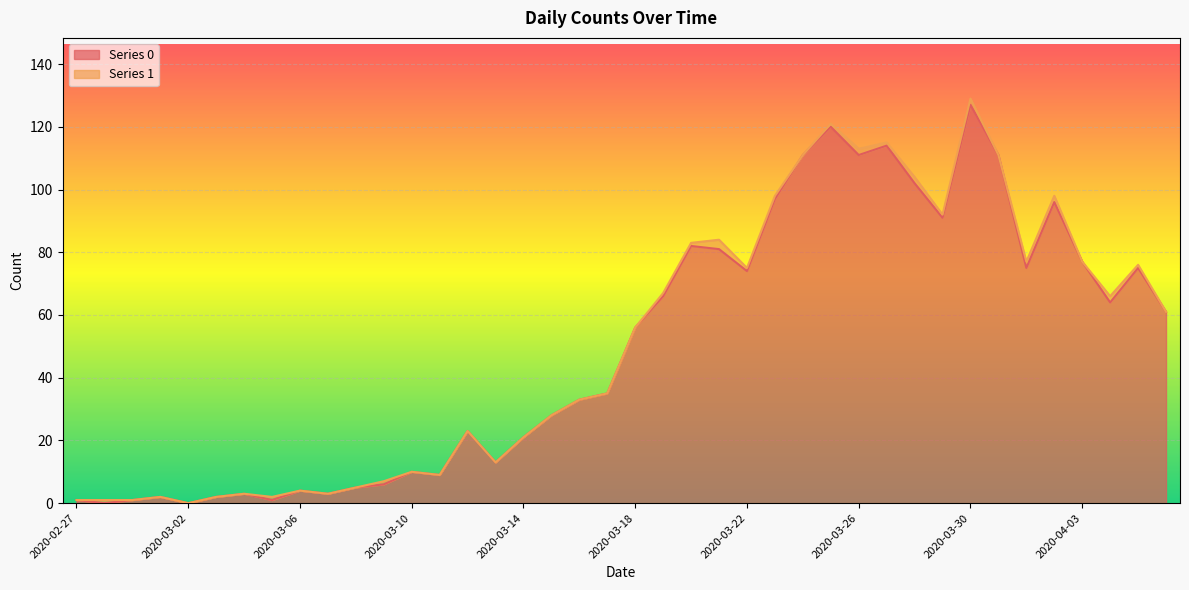

Reading right to left, what are all the values shown in this chart?

61	75	64	77	96	75	111	127	91	102	114	111	120	111	97	74	81	82	66	56	35	33	28	21	13	23	9	10	6	5	3	4	1	3	2	0	2	1	0	1